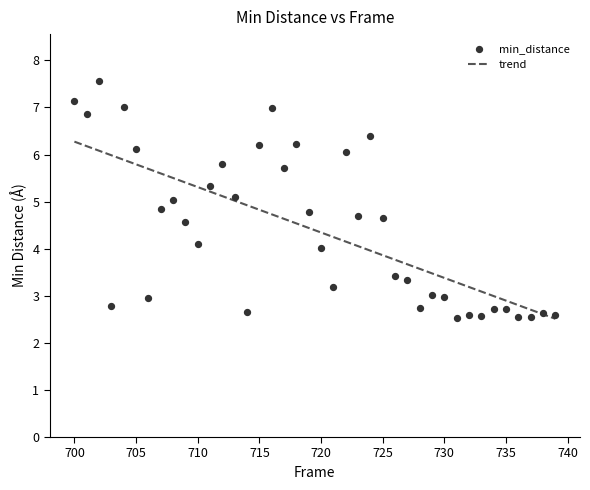

Which has a higher value, 711 or 708?

711